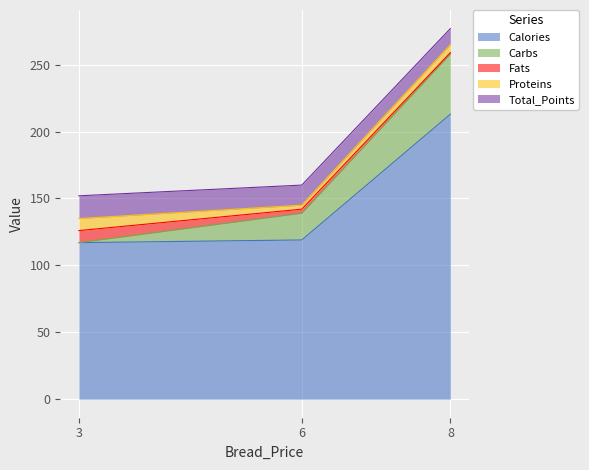

Which has a higher value, 8 or 6?

8